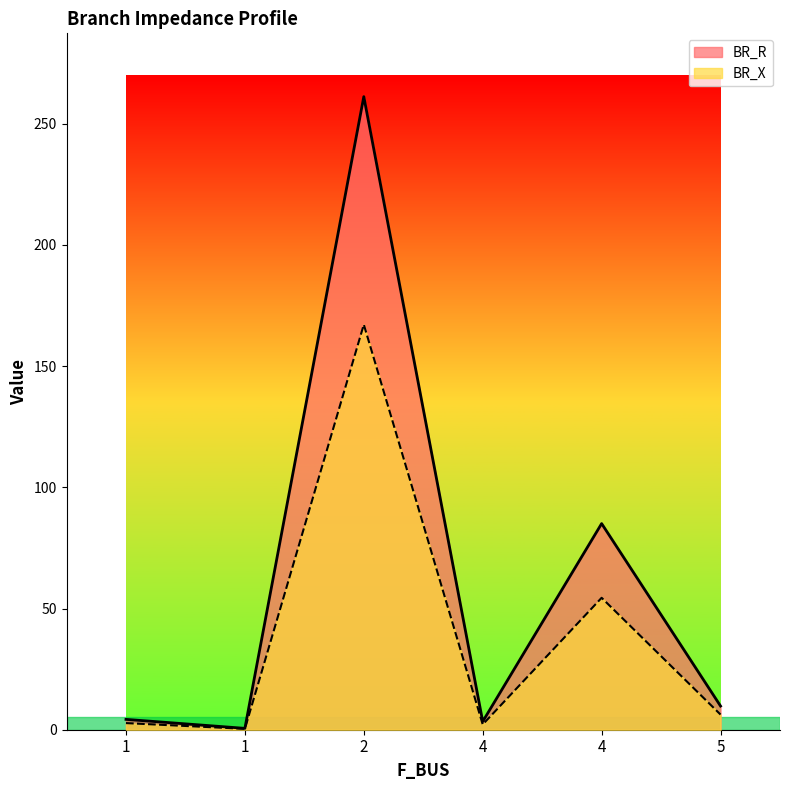

What is the difference between the BR_R values at 2 and 1?

260.6